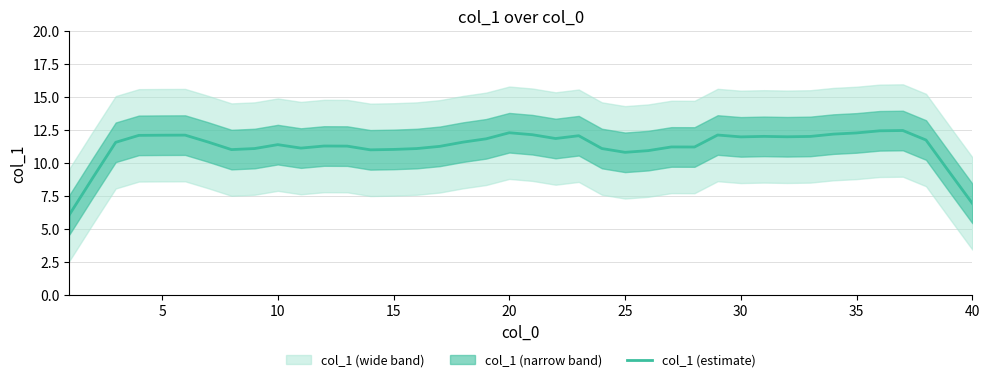

How many data points are above 11?

34